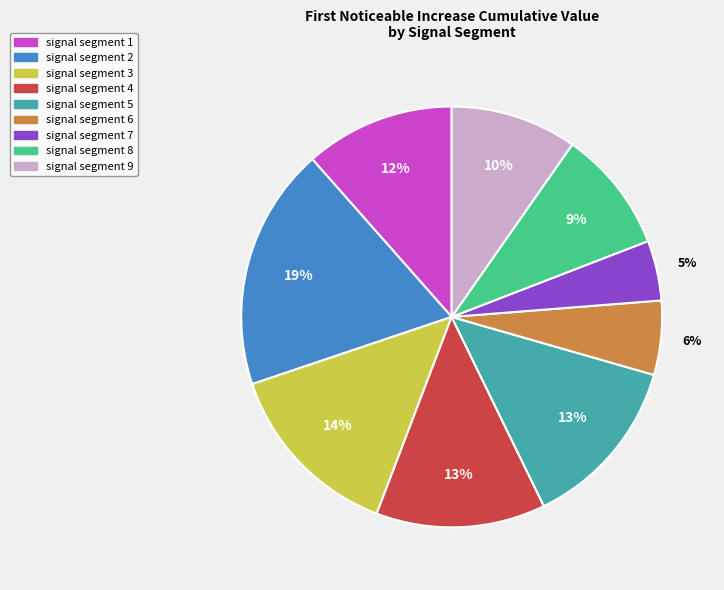

True or false: signal segment 6 accounts for 6% of the total.

True